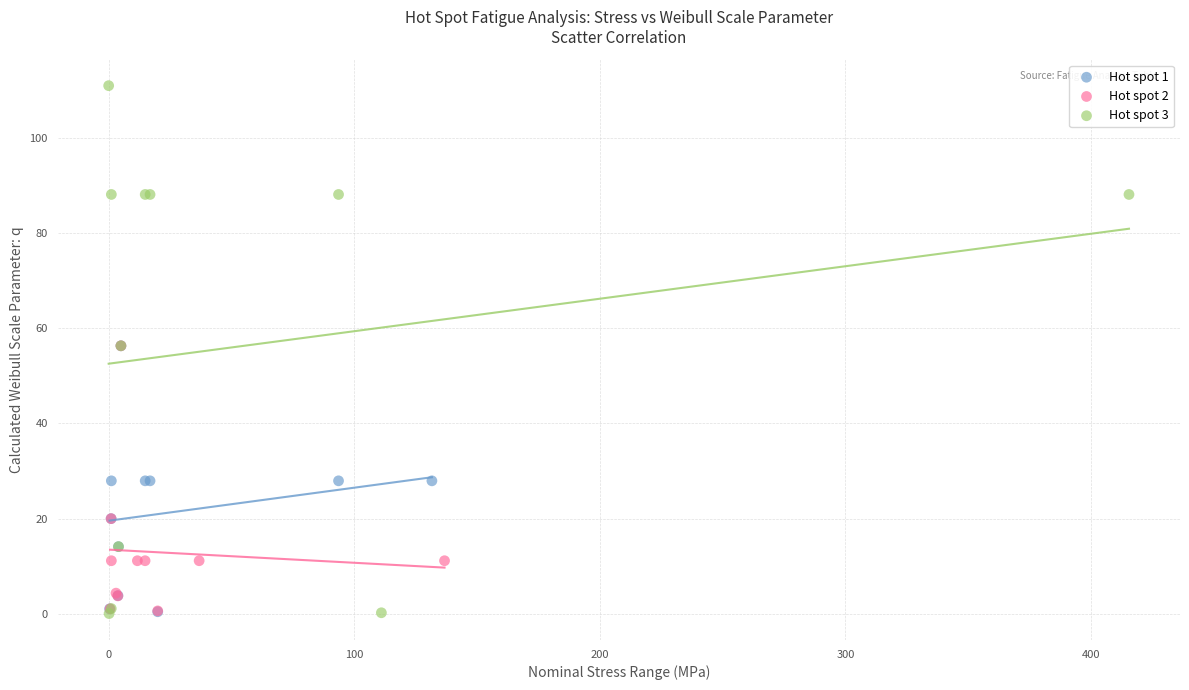

Which series has the widest spread of Y values?

Hot spot 3